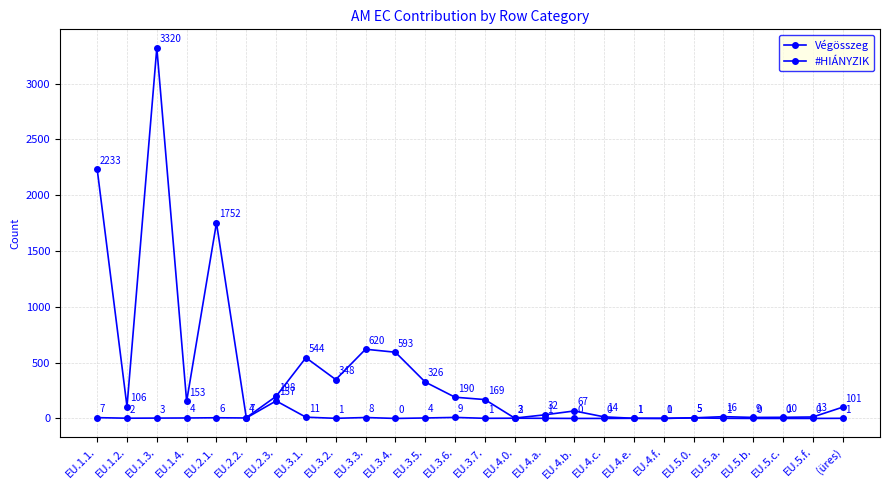

True or false: Végösszeg and #HIÁNYZIK intersect in this chart.

False